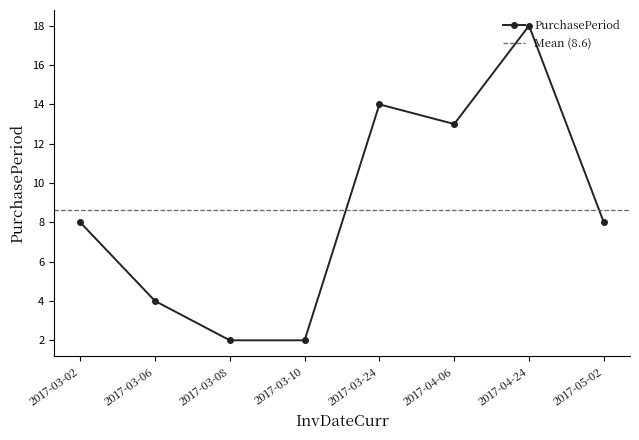

What is the label of the 8th point from the right?

2017-03-02